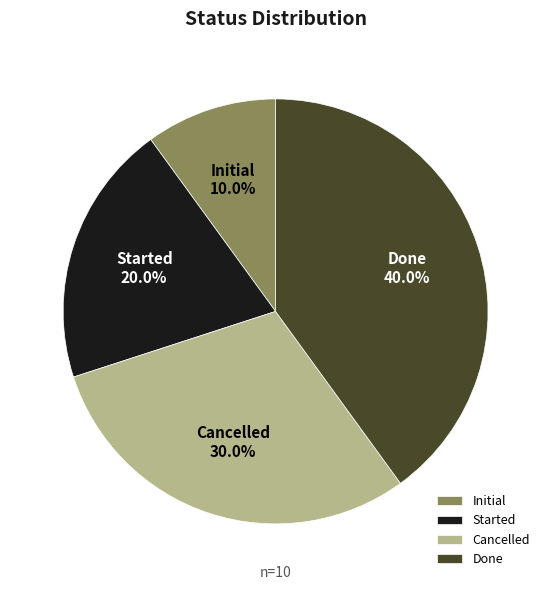

How many segments does this pie chart have?

4